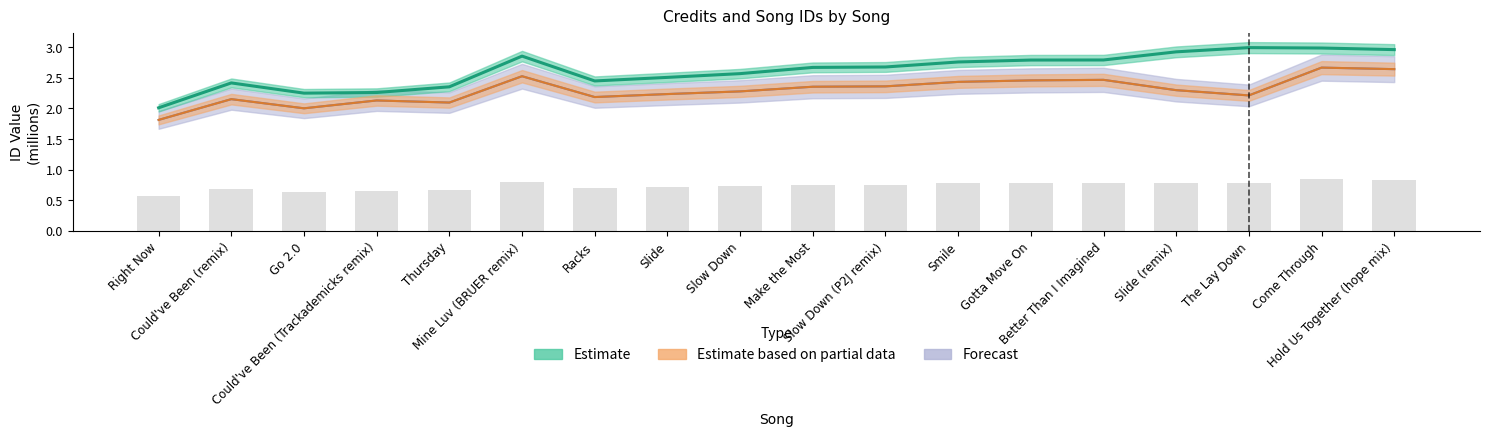

Between Gotta Move On and Come Through, which series saw the biggest shift?

Estimate based on partial data